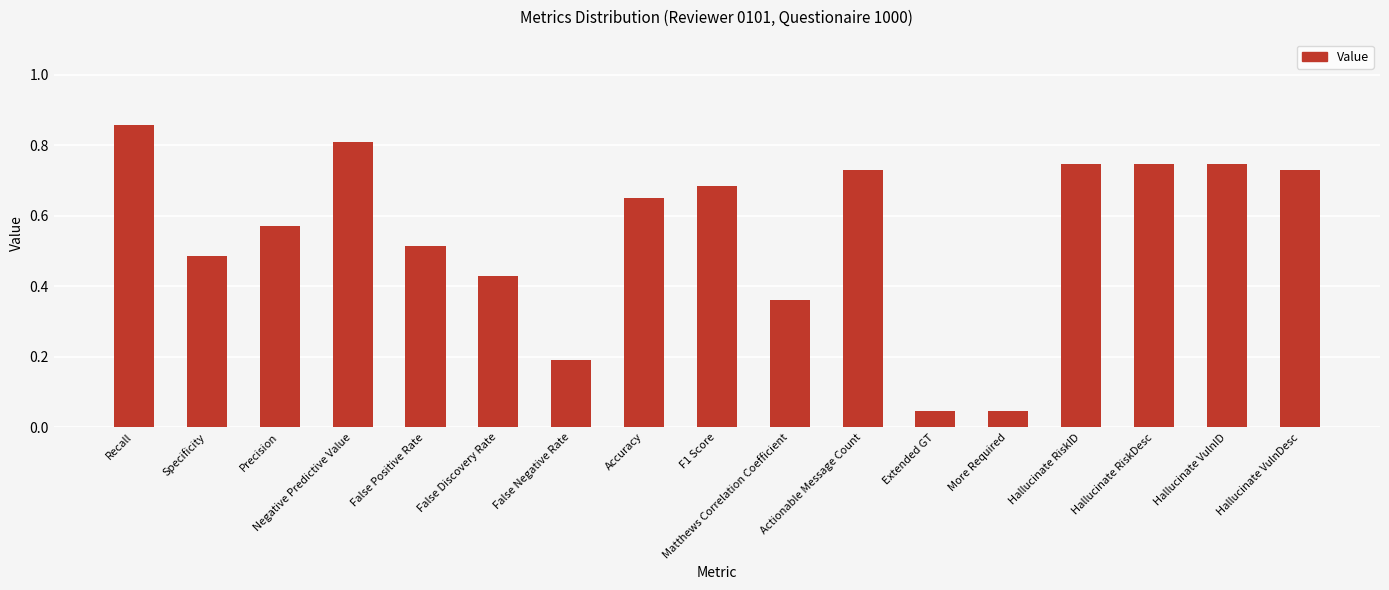

Count the number of data series in this chart.

1